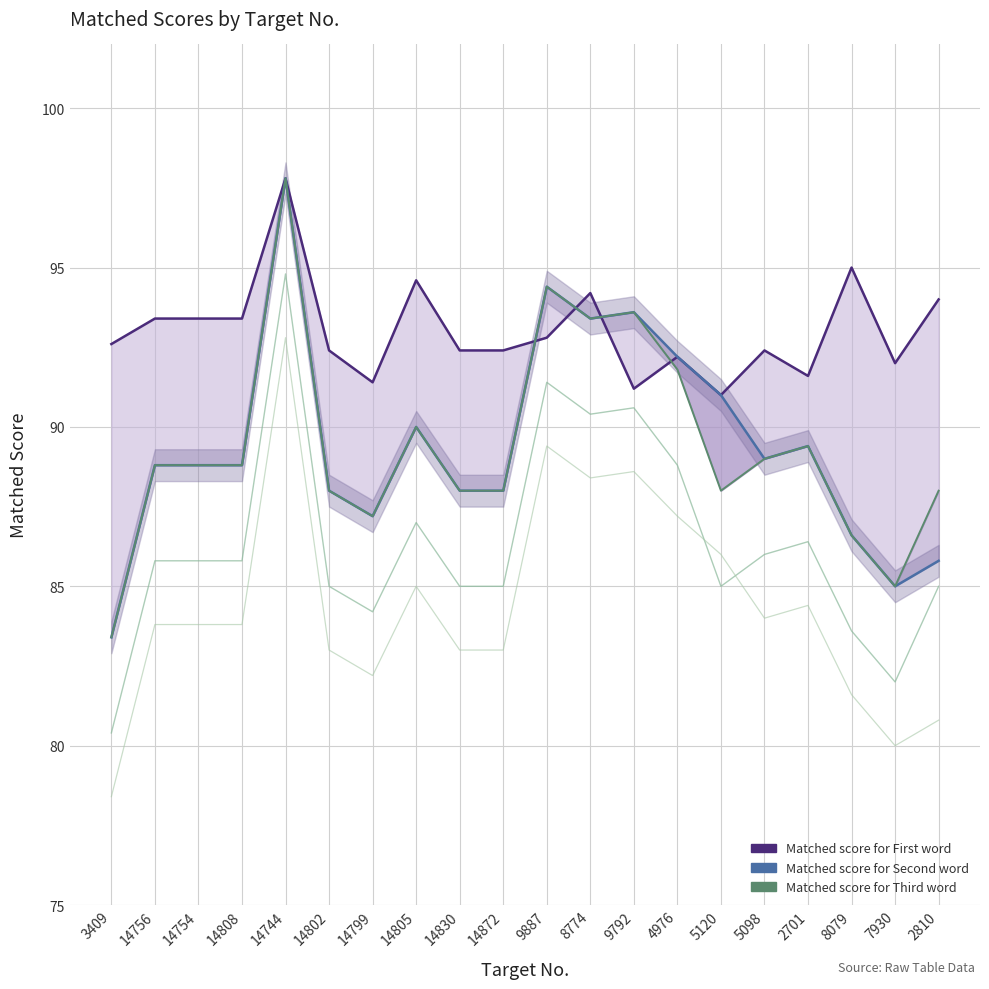

True or false: Matched score for Third word has more than 0 interior local peaks.

True